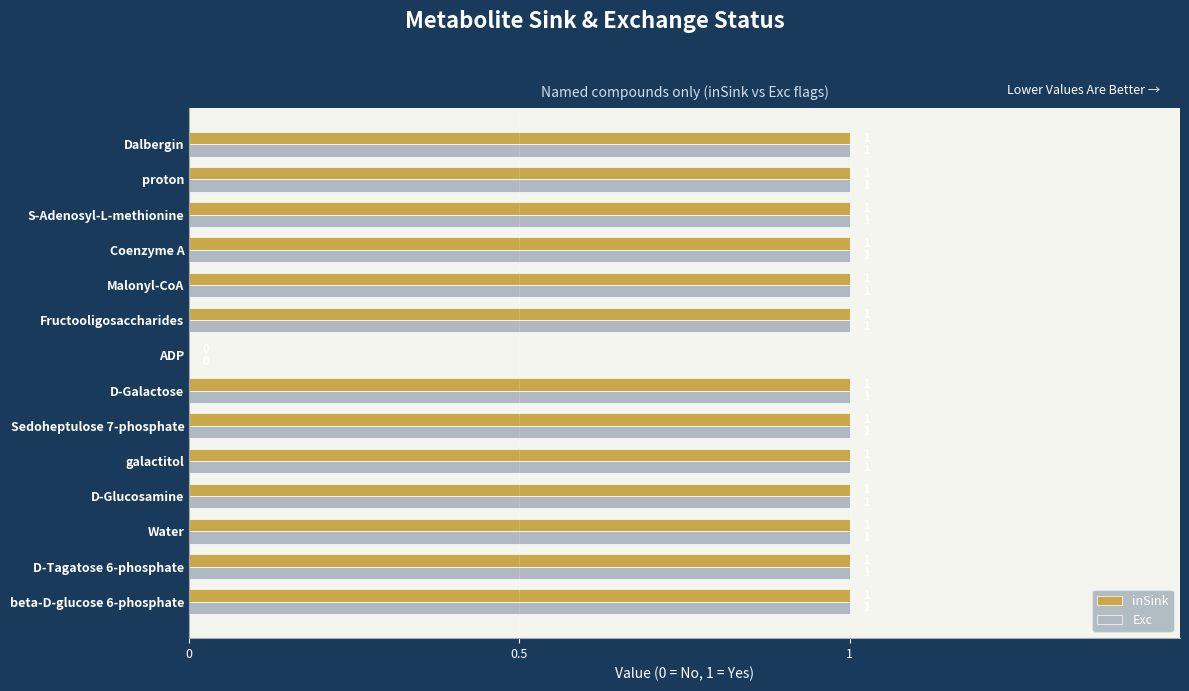

The Exc series shows 0 at ADP. True or false?

True